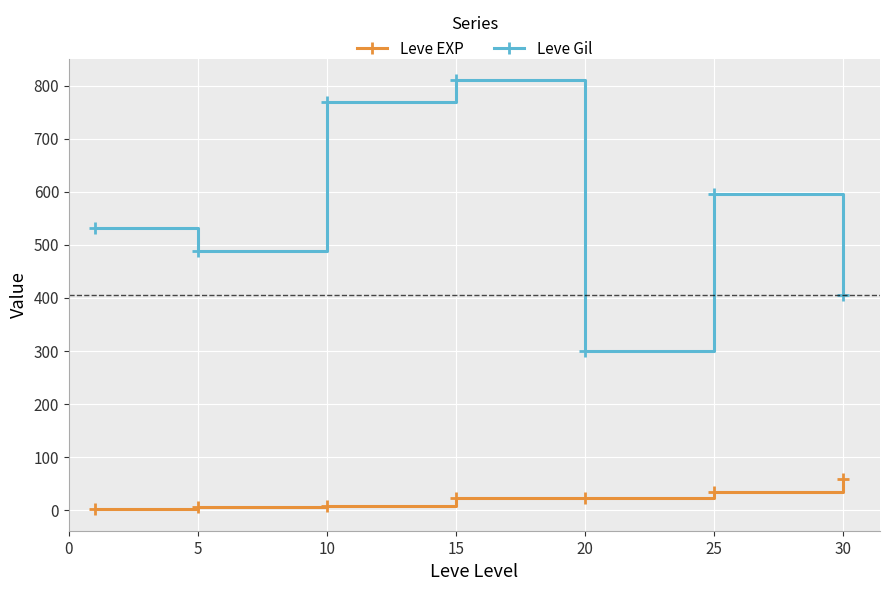

Rank the series by their average value, from highest to lowest.

Leve Gil, Leve EXP